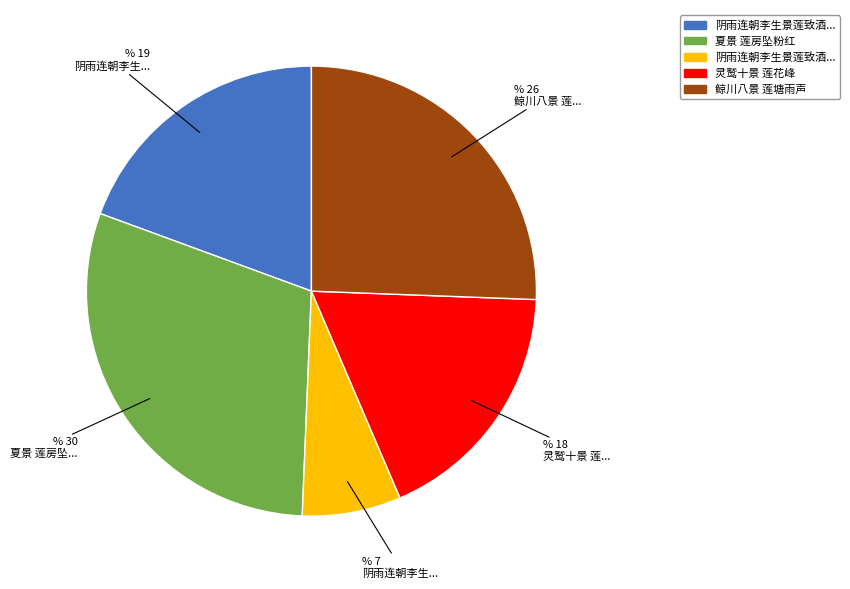

Does any single category account for the majority?

No